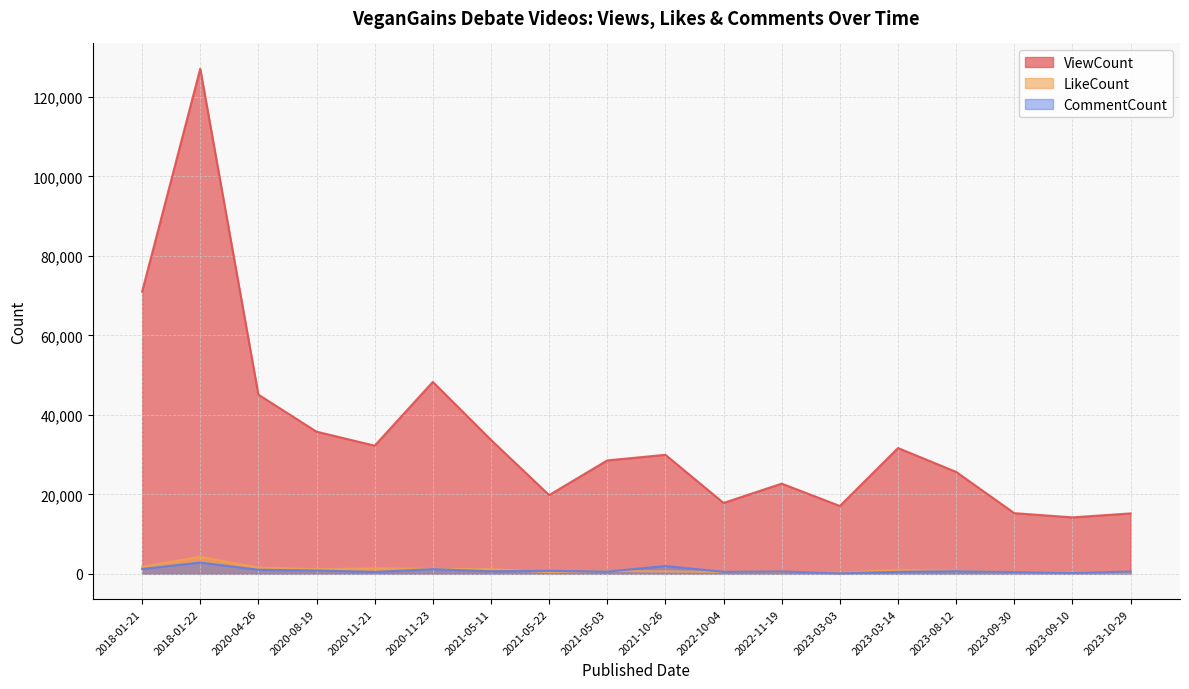

What is the sum of the CommentCount values at 2023-08-12 and 2023-09-30?

1086